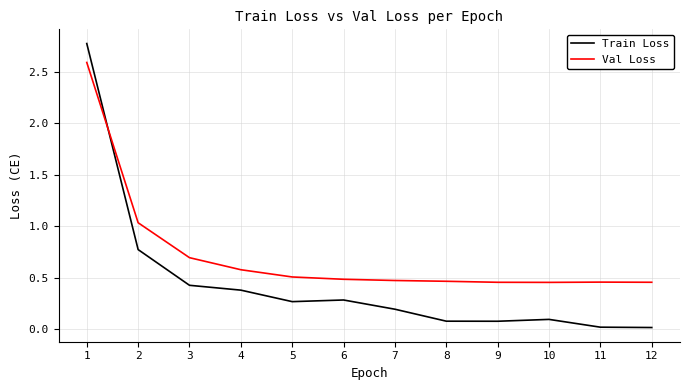

Which series ends up on top after the final intersection of Val Loss and Train Loss?

Val Loss